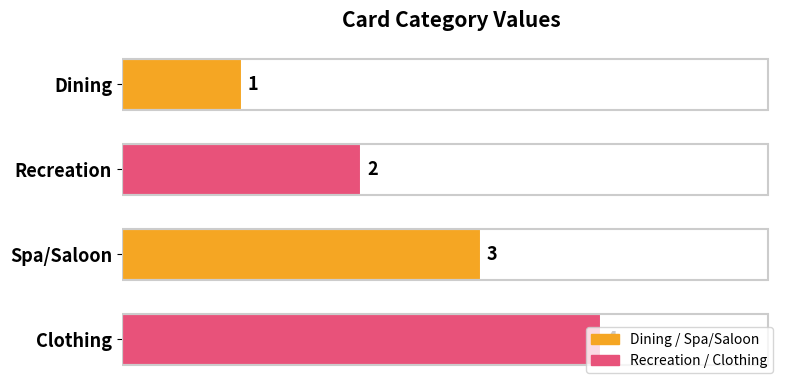

The value at Spa/Saloon is 3. True or false?

True